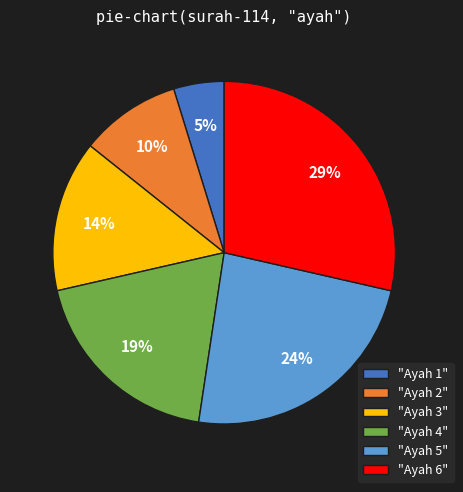

To the nearest percent, what is the average slice percentage?

17%